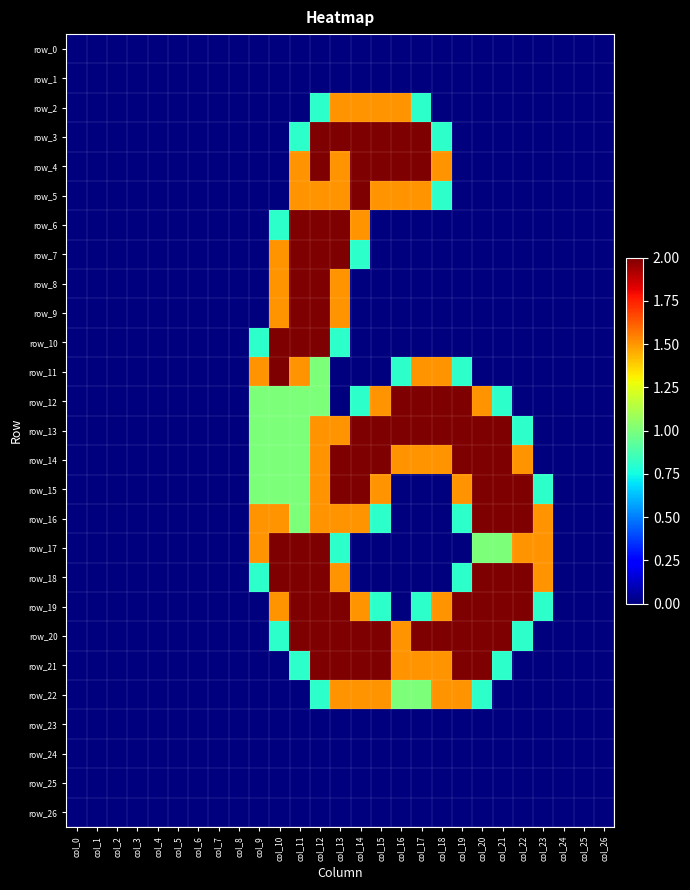

The value of row_24 at col_19 is 0.0. True or false?

True